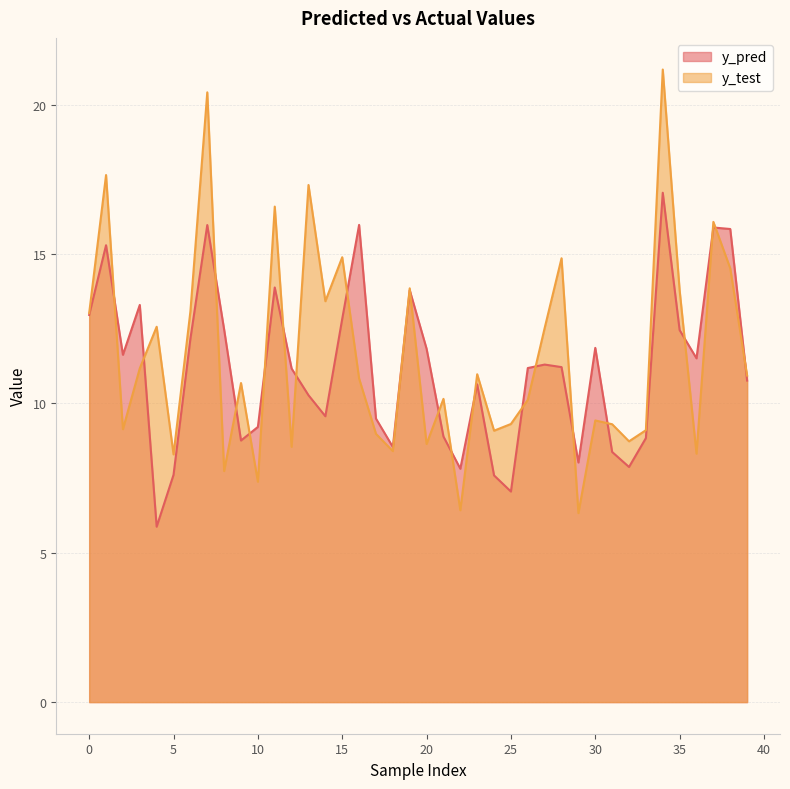

Reading right to left, transcribe all the data shown in this chart.

y_pred: 10.8	15.8	15.9	11.5	12.5	17.1	8.8	7.9	8.4	11.9	8.0	11.2	11.3	11.2	7.0	7.6	10.6	7.8	8.9	11.8	13.8	8.5	9.5	16.0	12.8	9.6	10.3	11.2	13.9	9.2	8.8	12.5	16.0	12.2	7.6	5.9	13.3	11.6	15.3	13.0
y_test: 10.9	14.5	16.1	8.3	13.8	21.2	9.1	8.7	9.3	9.4	6.3	14.9	12.5	10.1	9.3	9.1	11.0	6.4	10.2	8.6	13.9	8.4	9.0	10.8	14.9	13.4	17.3	8.5	16.6	7.4	10.7	7.7	20.4	13.1	8.3	12.6	11.2	9.1	17.6	13.0